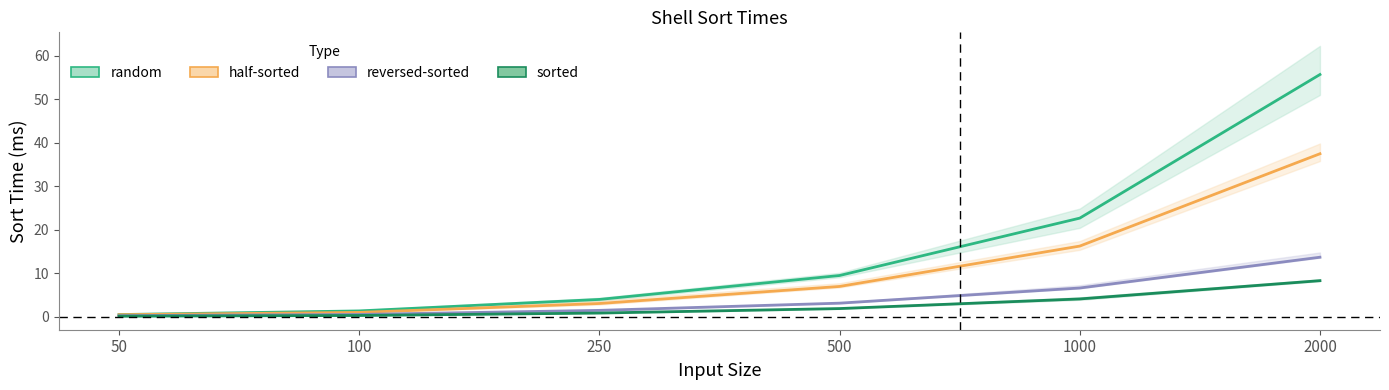

True or false: half-sorted has a value of 16.3 at 1000.

True